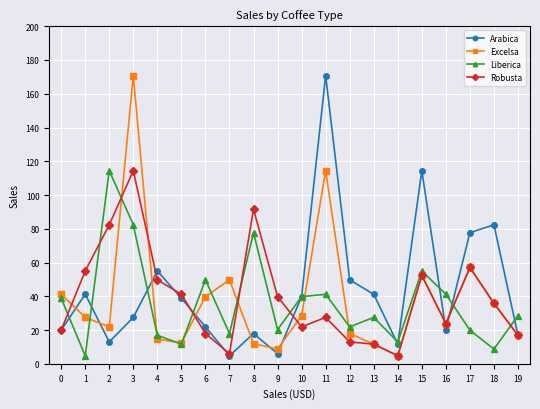

True or false: Robusta and Excelsa intersect in this chart.

True